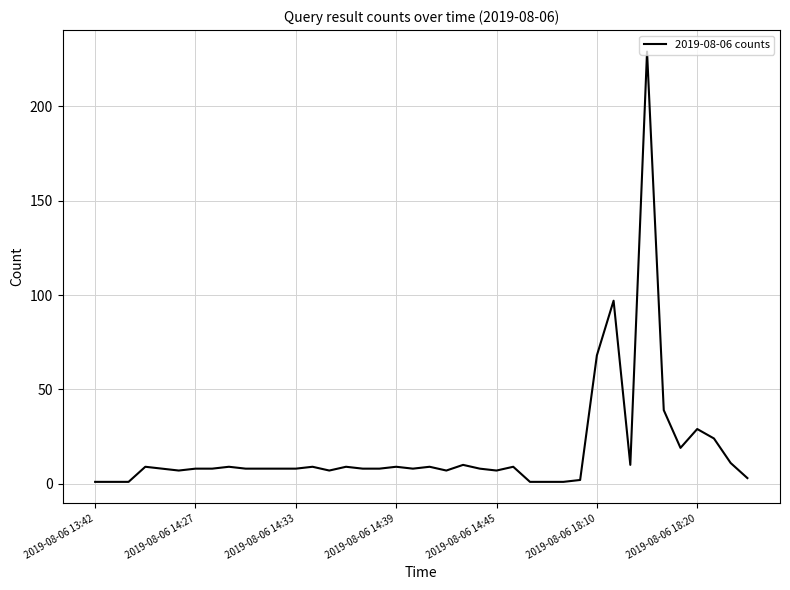

What is the maximum value shown in the chart?

229